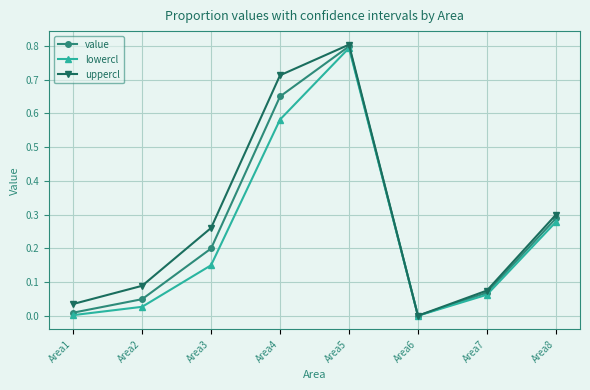

What is the greatest value displayed?

0.8